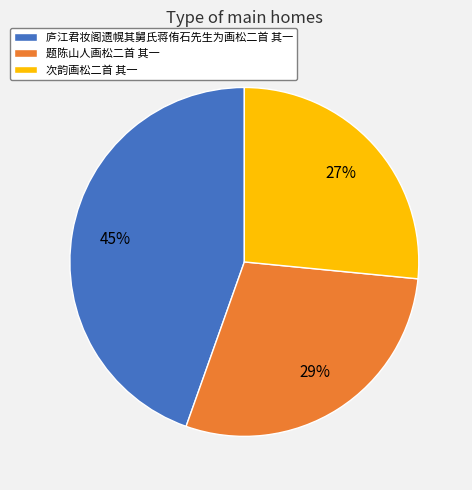

The 题陈山人画松二首 其一 slice represents 29% of the pie. True or false?

True